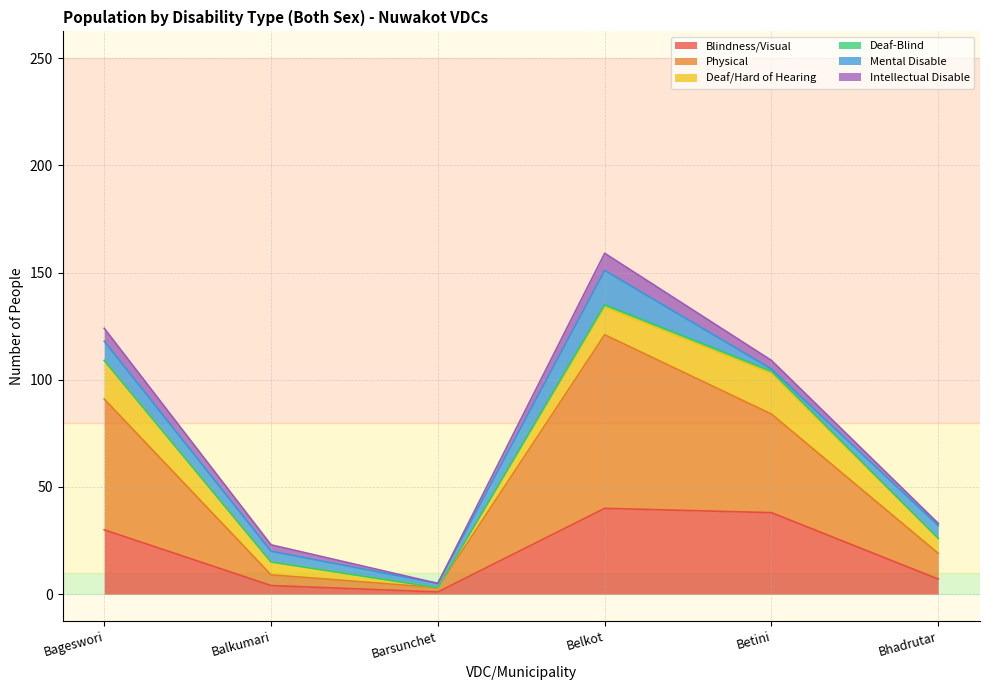

At which label is Intellectual Disable closest to 4?

Betini